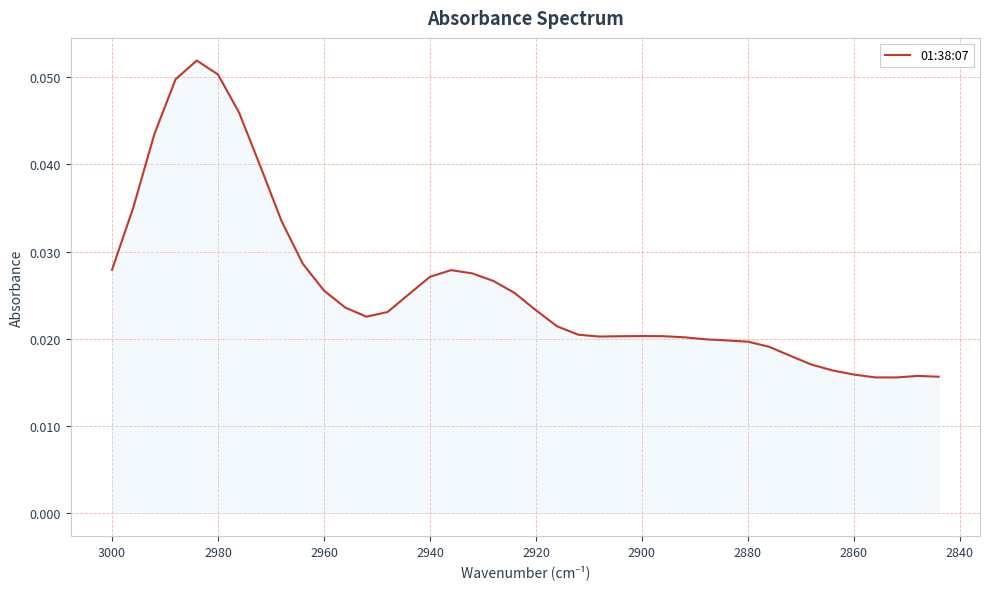

Does the chart display data point markers on the line(s)?

No